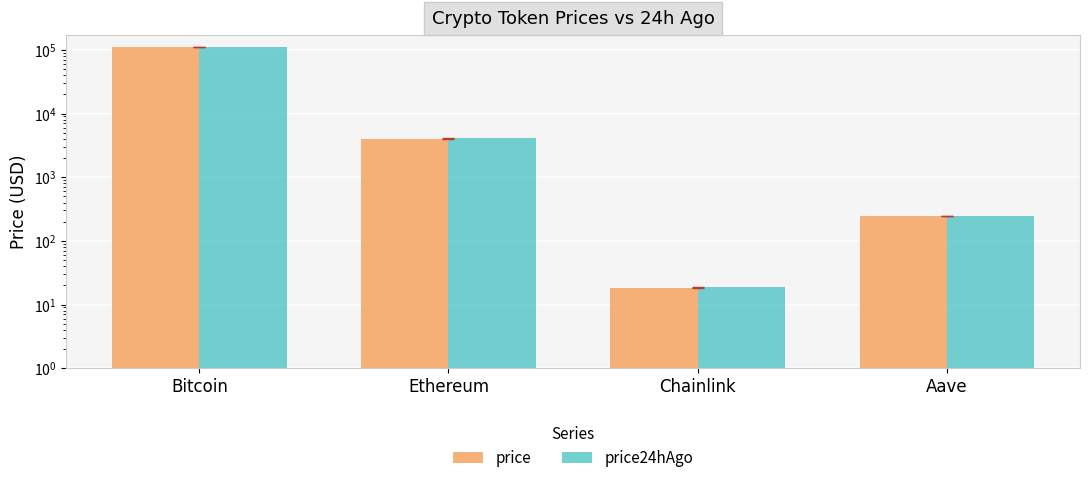

List the series in order of their overall mean, highest first.

price24hAgo, price